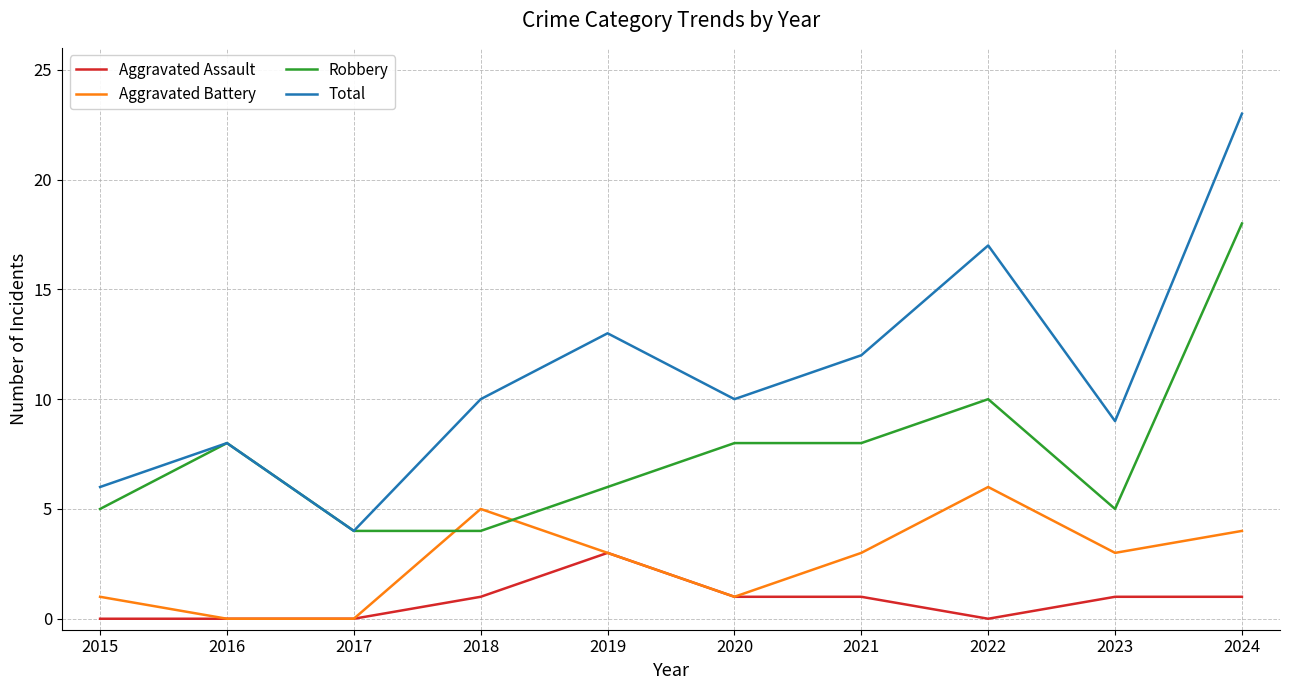

Reading right to left, transcribe all the data shown in this chart.

Aggravated Assault: 1	1	0	1	1	3	1	0	0	0
Aggravated Battery: 4	3	6	3	1	3	5	0	0	1
Robbery: 18	5	10	8	8	6	4	4	8	5
Total: 23	9	17	12	10	13	10	4	8	6